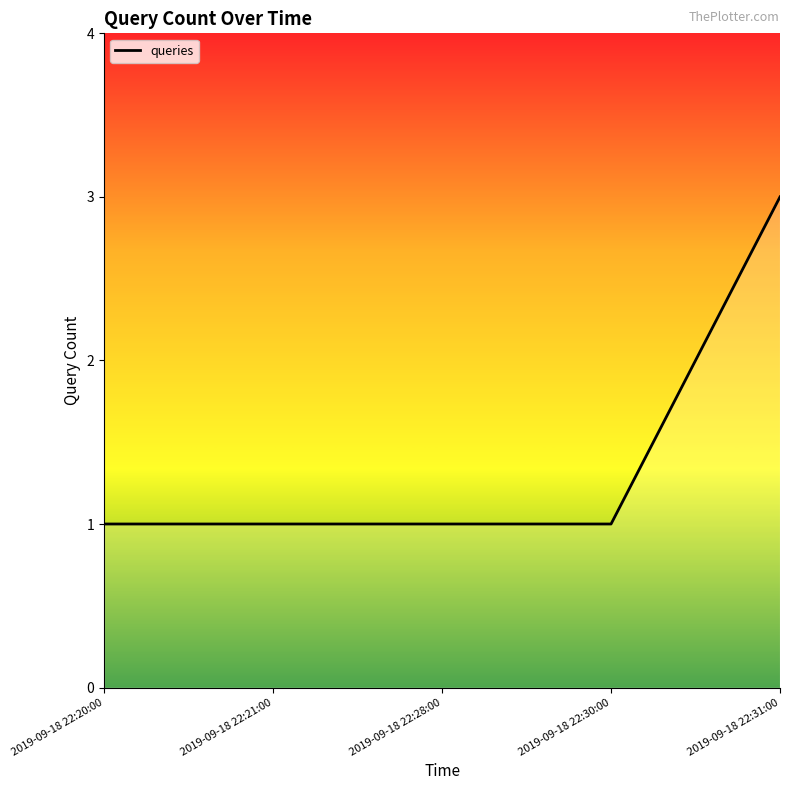

Reading left to right, list all the values displayed in this chart.

2019-09-18 22:20:00=1	2019-09-18 22:21:00=1	2019-09-18 22:28:00=1	2019-09-18 22:30:00=1	2019-09-18 22:31:00=3